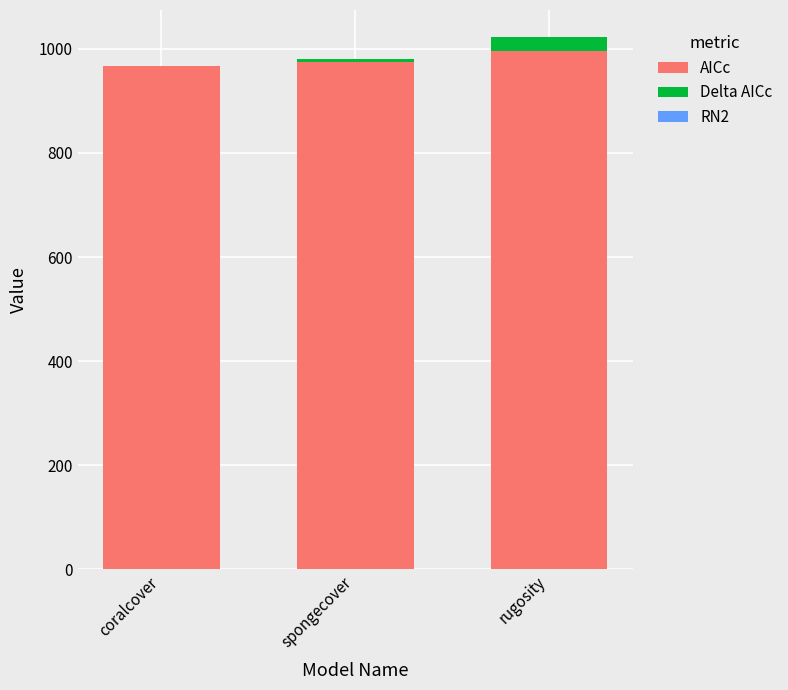

What is the maximum value for AICc?

995.4